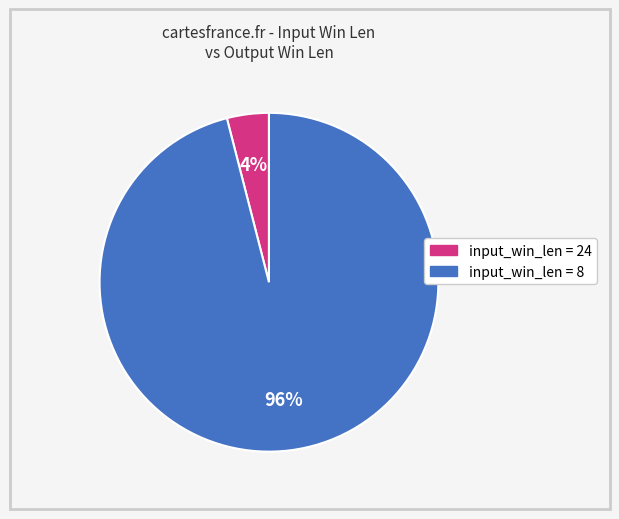

Does any single category account for the majority?

Yes